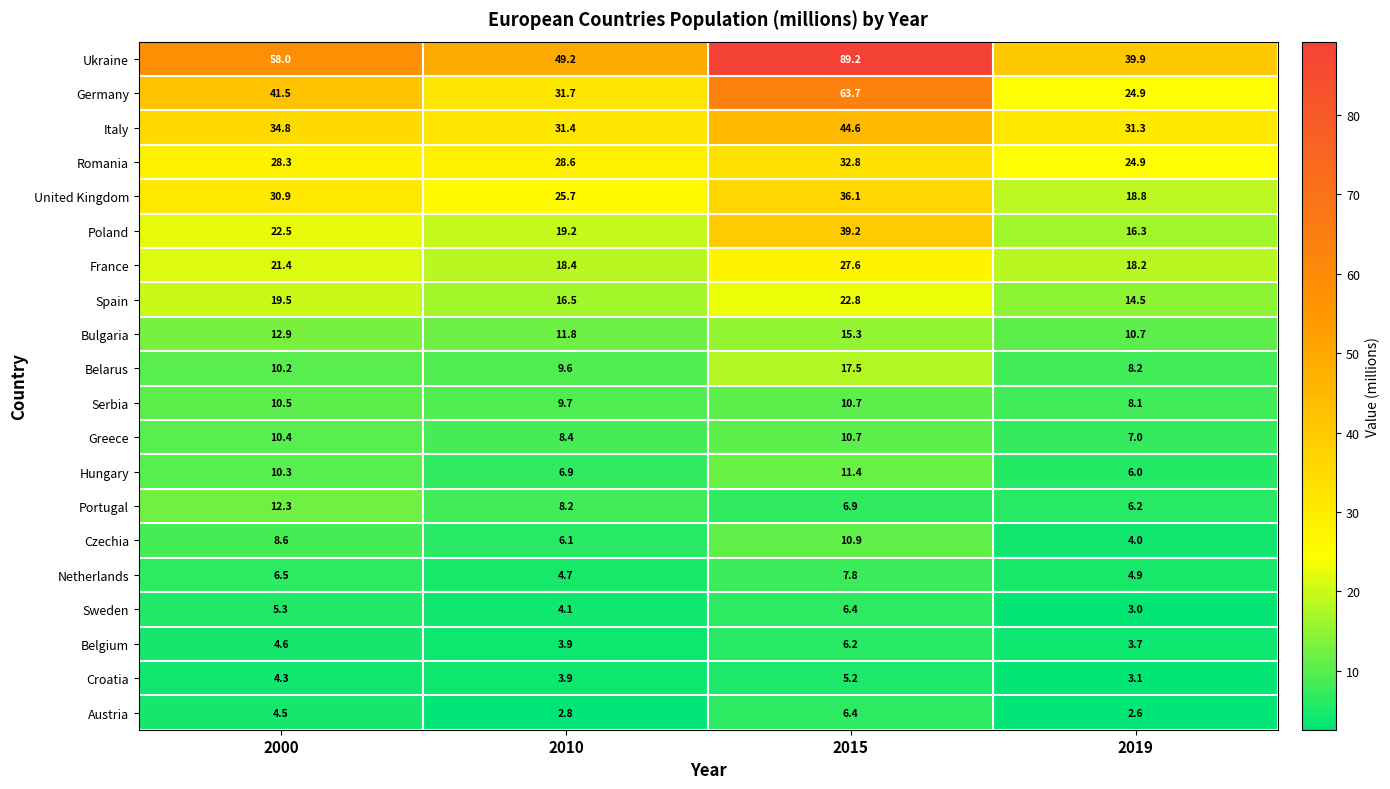

Where does the Croatia series first go above 4?

2000